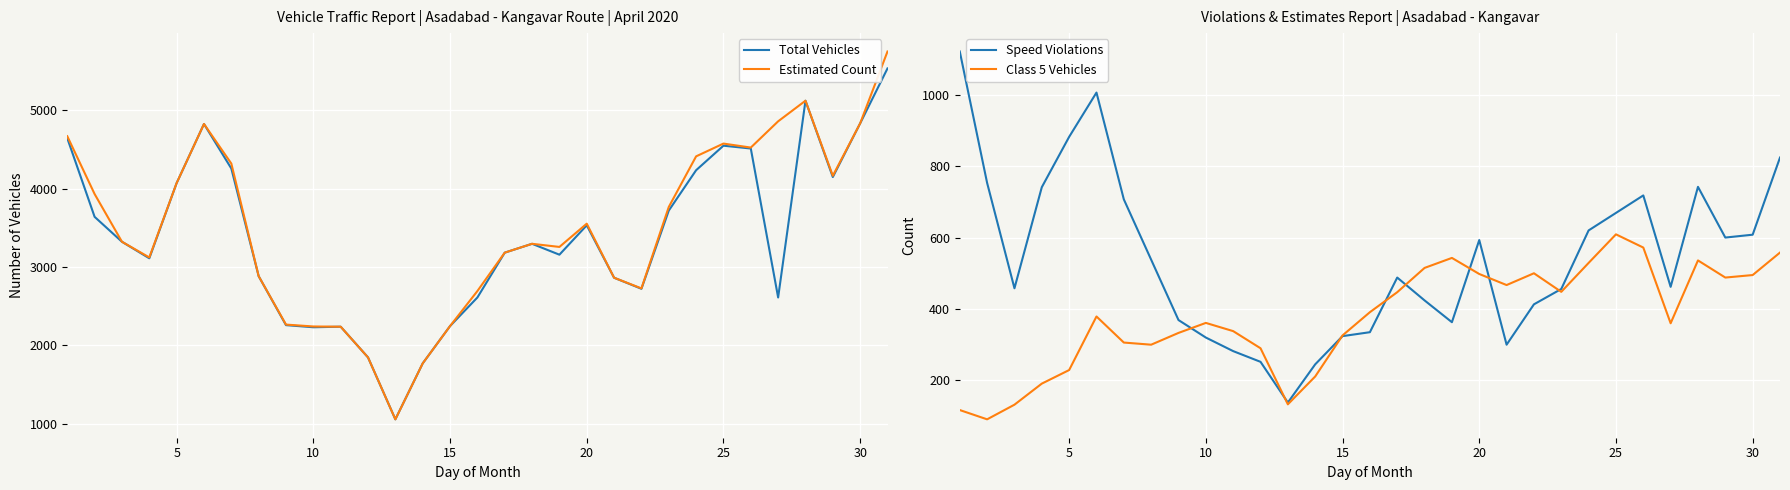

What is the lowest value of the Total Vehicles series?

1057